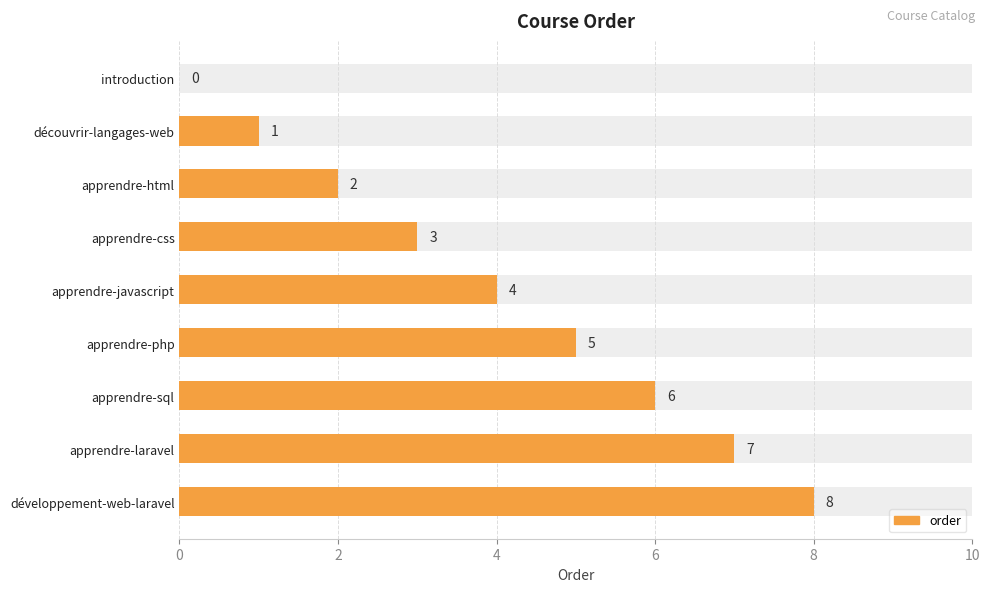

The chart shows a value of 14 at développement-web-laravel. True or false?

False